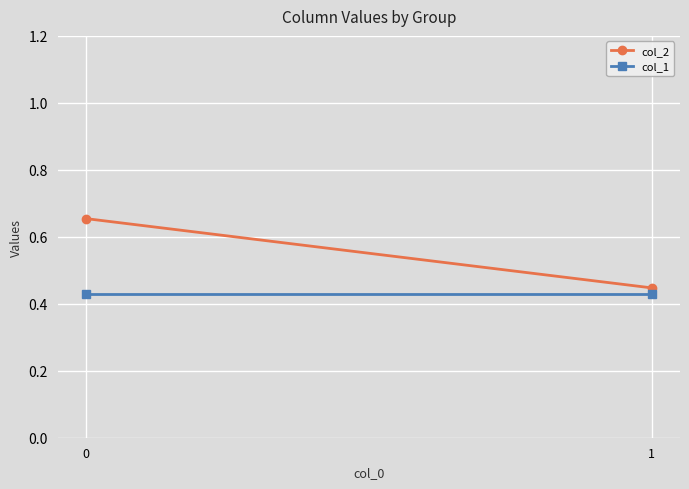

List the series in order of their overall mean, highest first.

col_2, col_1